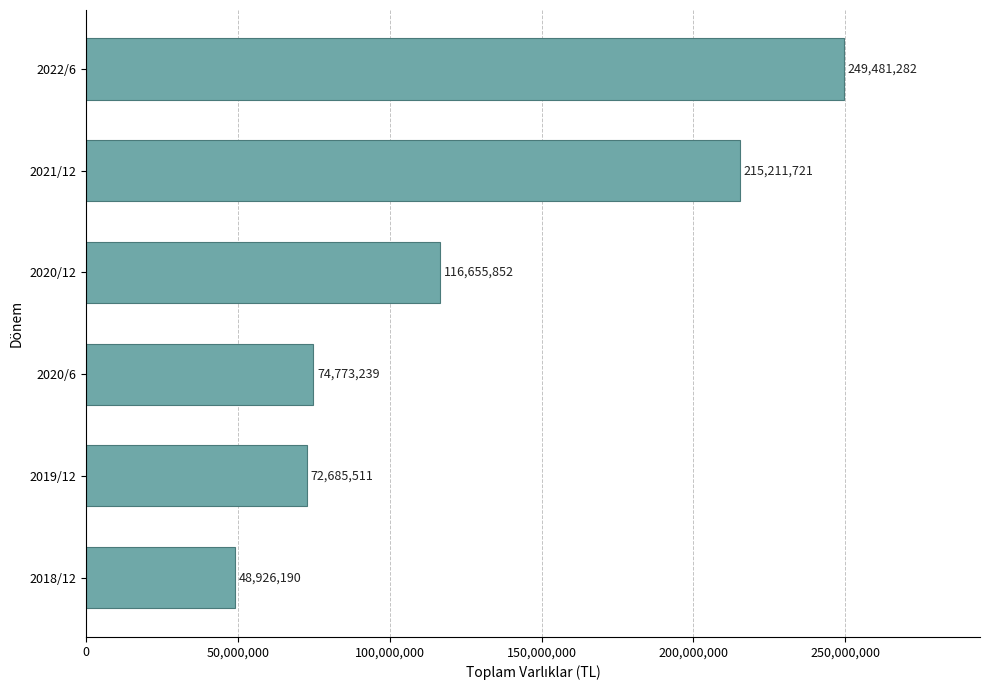

How many bars are there in total?

6